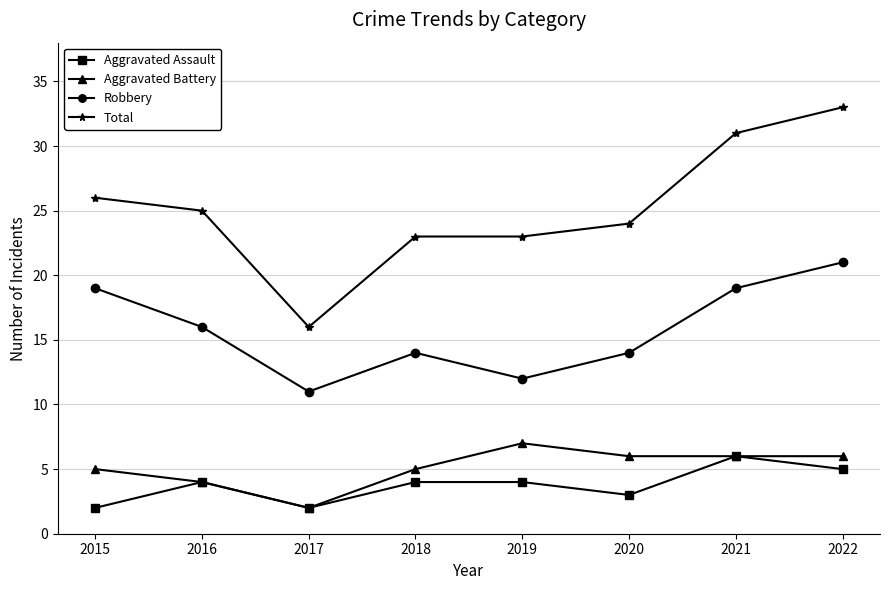

Rank the series by their maximum value, from highest to lowest.

Total, Robbery, Aggravated Battery, Aggravated Assault